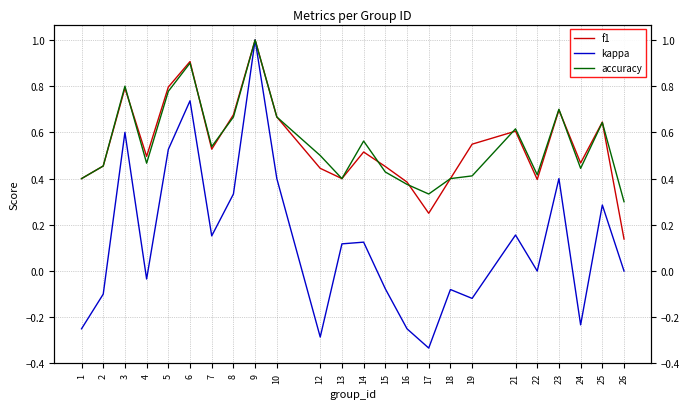

Reading right to left, extract all data points from this chart.

f1: 0.1	0.6	0.5	0.7	0.4	0.6	0.5	0.4	0.2	0.4	0.5	0.5	0.4	0.4	0.7	1.0	0.7	0.5	0.9	0.8	0.5	0.8	0.5	0.4
kappa: 0.0	0.3	-0.2	0.4	0.0	0.2	-0.1	-0.1	-0.3	-0.2	-0.1	0.1	0.1	-0.3	0.4	1.0	0.3	0.2	0.7	0.5	-0.0	0.6	-0.1	-0.2
accuracy: 0.3	0.6	0.4	0.7	0.4	0.6	0.4	0.4	0.3	0.4	0.4	0.6	0.4	0.5	0.7	1.0	0.7	0.5	0.9	0.8	0.5	0.8	0.5	0.4